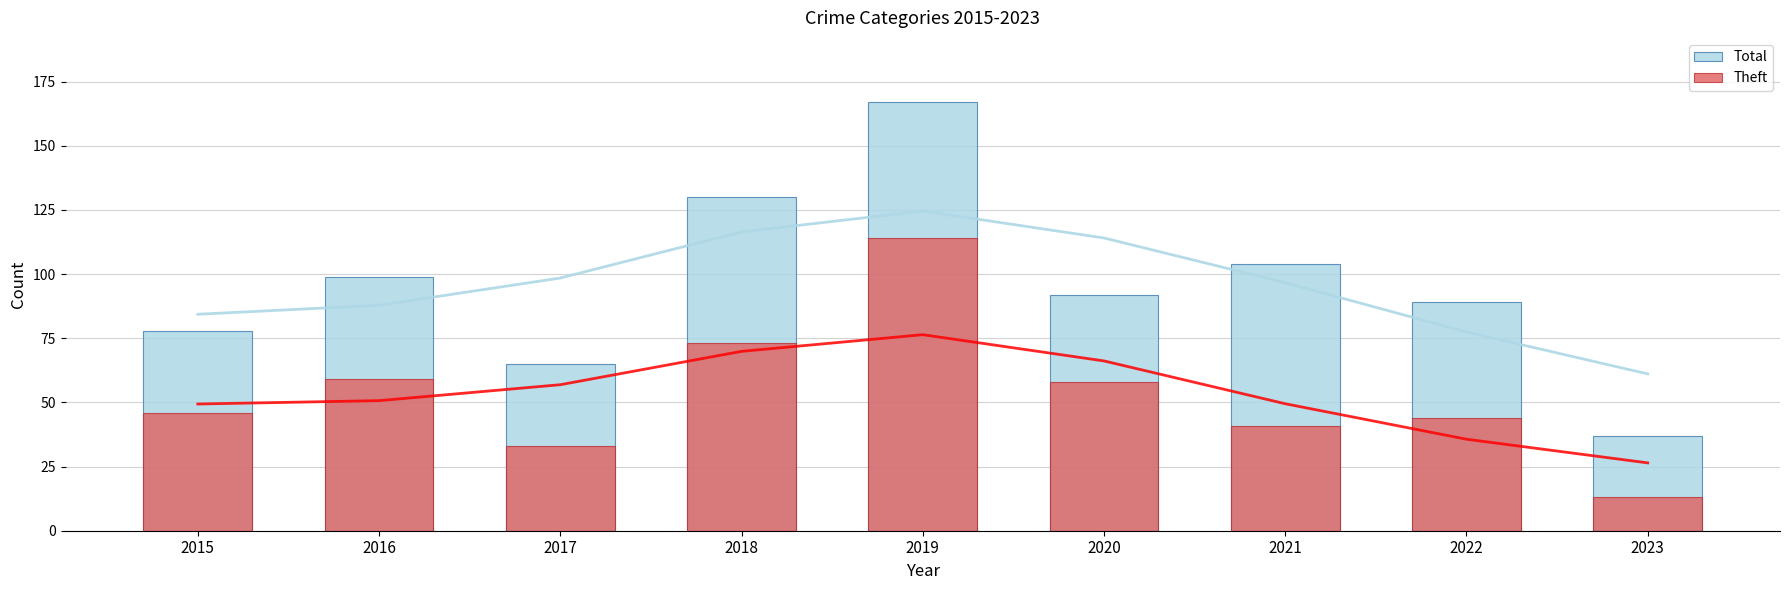

At which label does Theft reach its peak?

2019